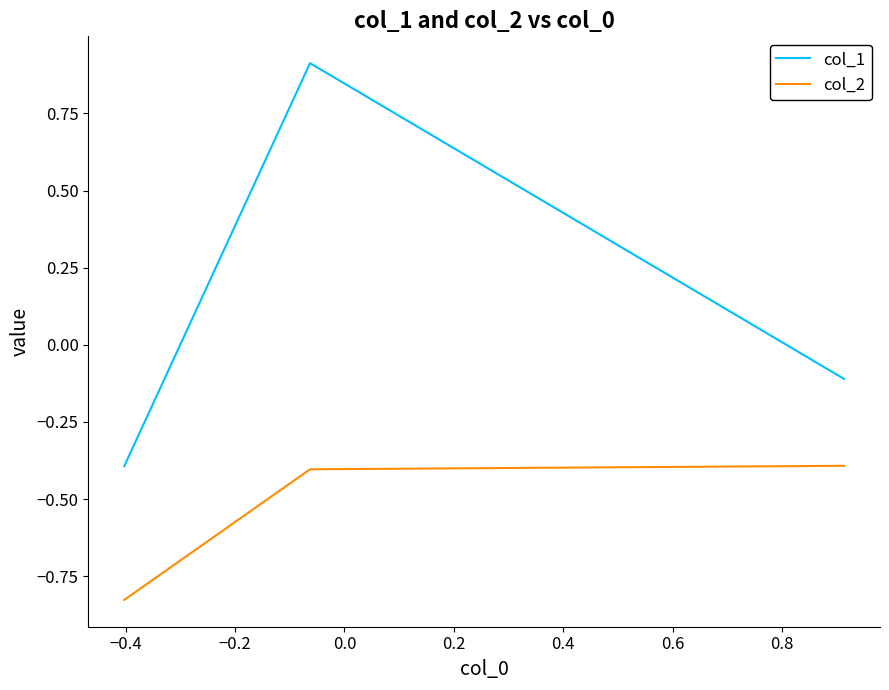

How many distinct data groups are displayed?

2